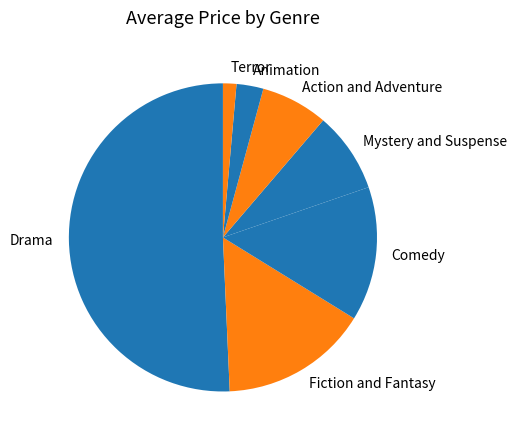

Is there any slice that represents more than half of the pie?

Yes